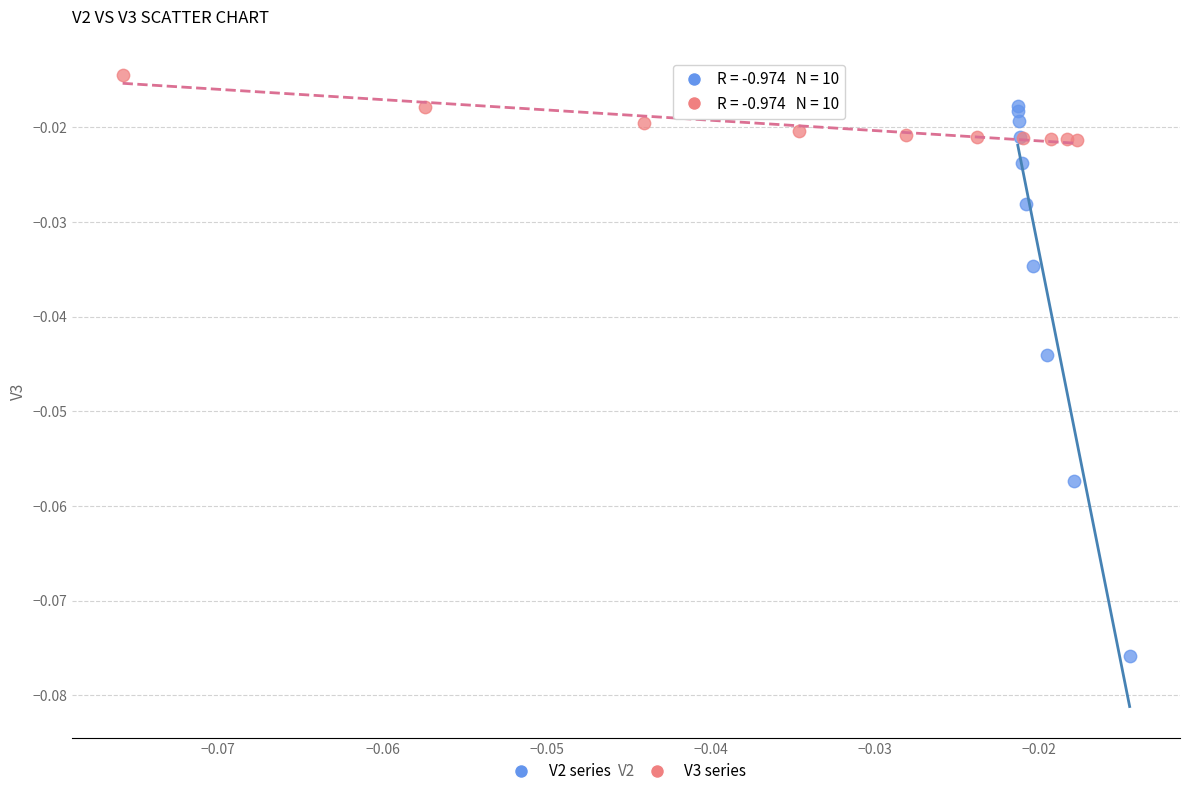

Which series has the widest spread of Y values?

V2 series